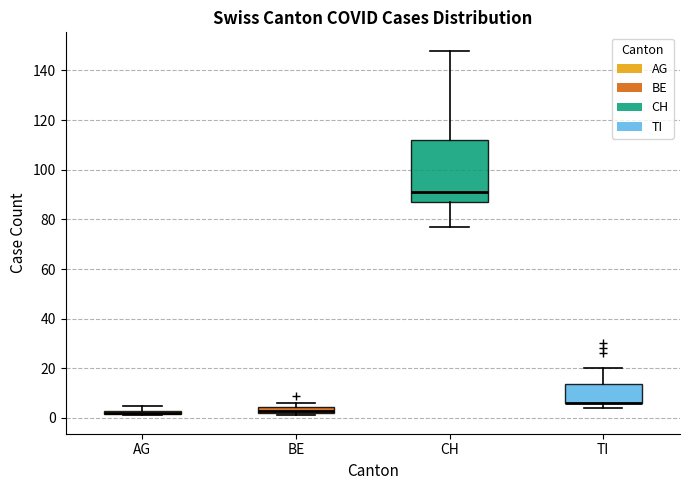

Which box is the tallest, from its lower edge to its upper edge?

CH